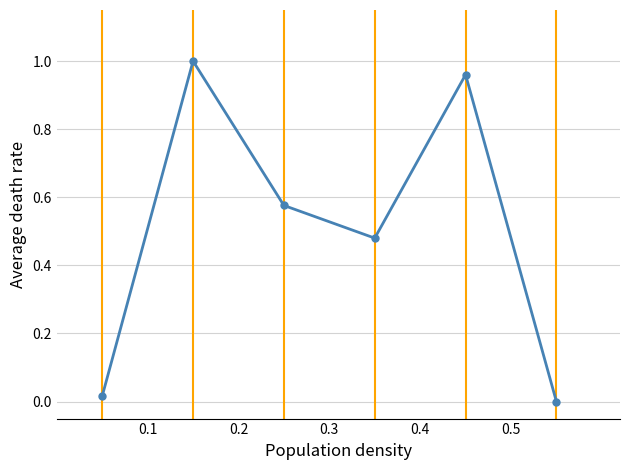

True or false: there are more than 2 points higher than both neighbors.

False